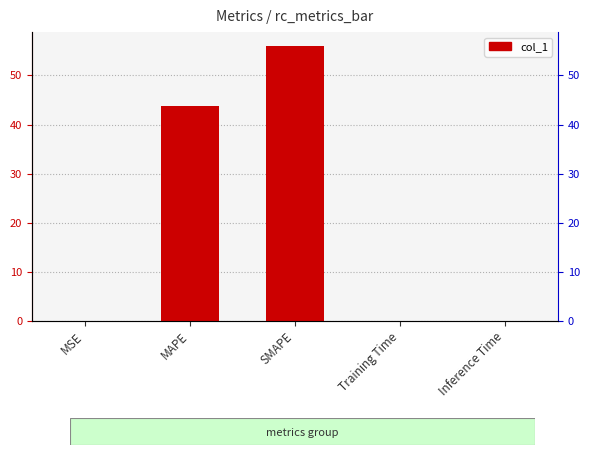

At which label is the value closest to 28?

MAPE